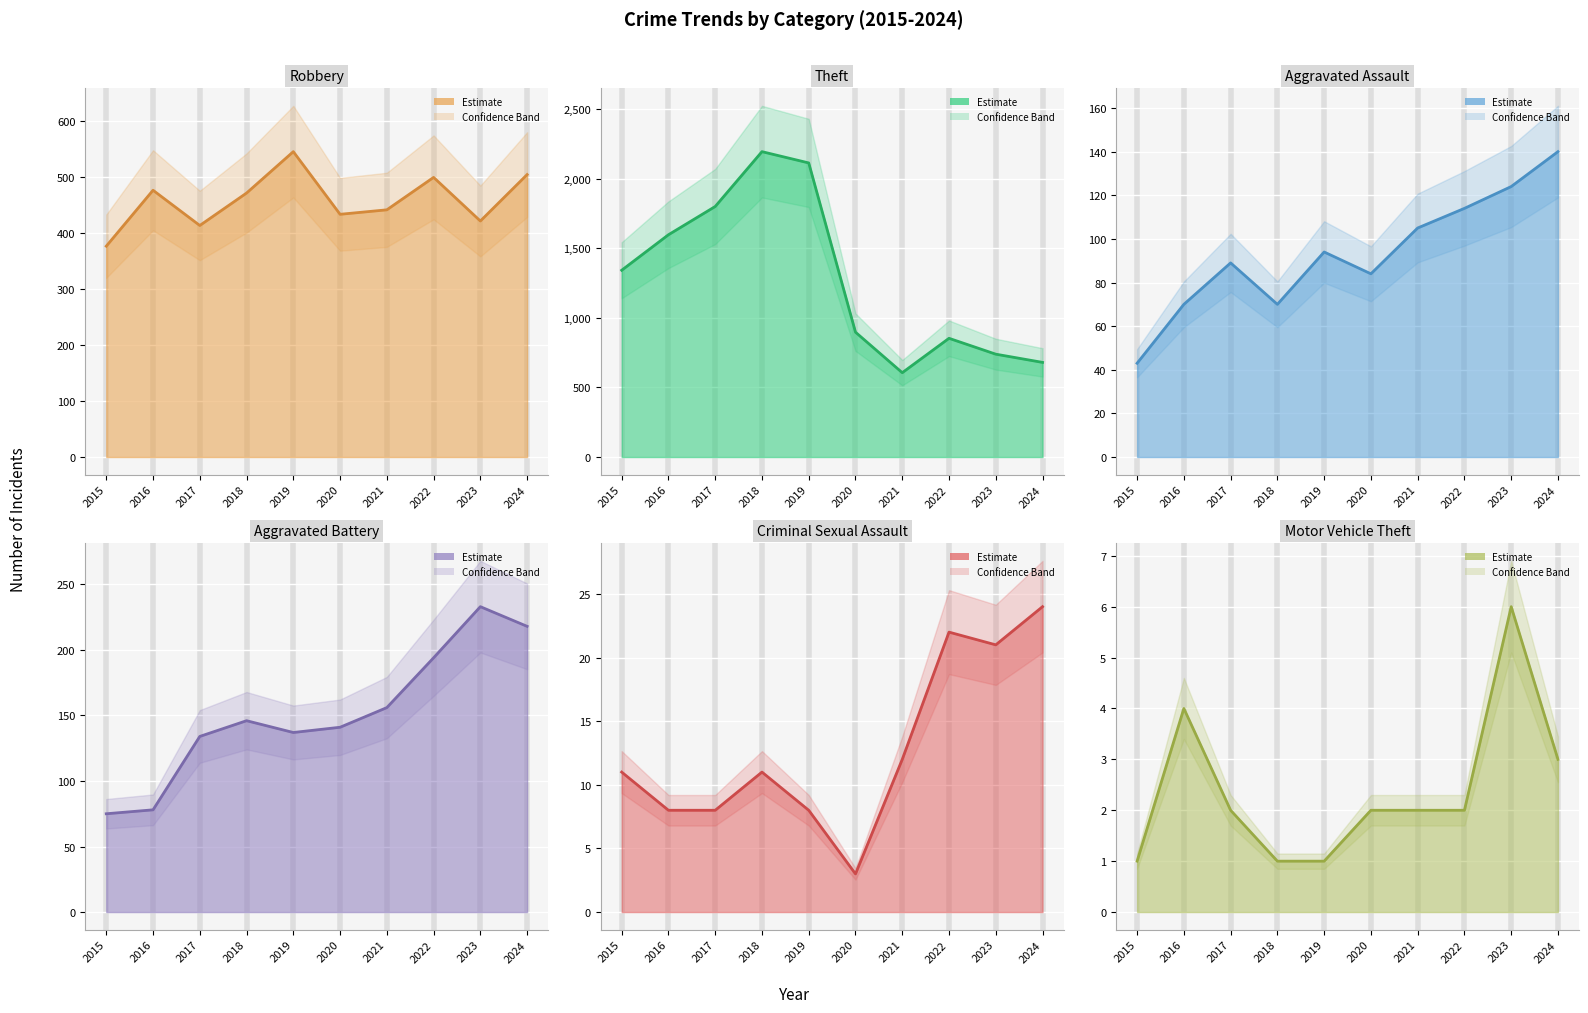

True or false: Criminal Sexual Assault (line) has more than 2 interior local peaks.

False